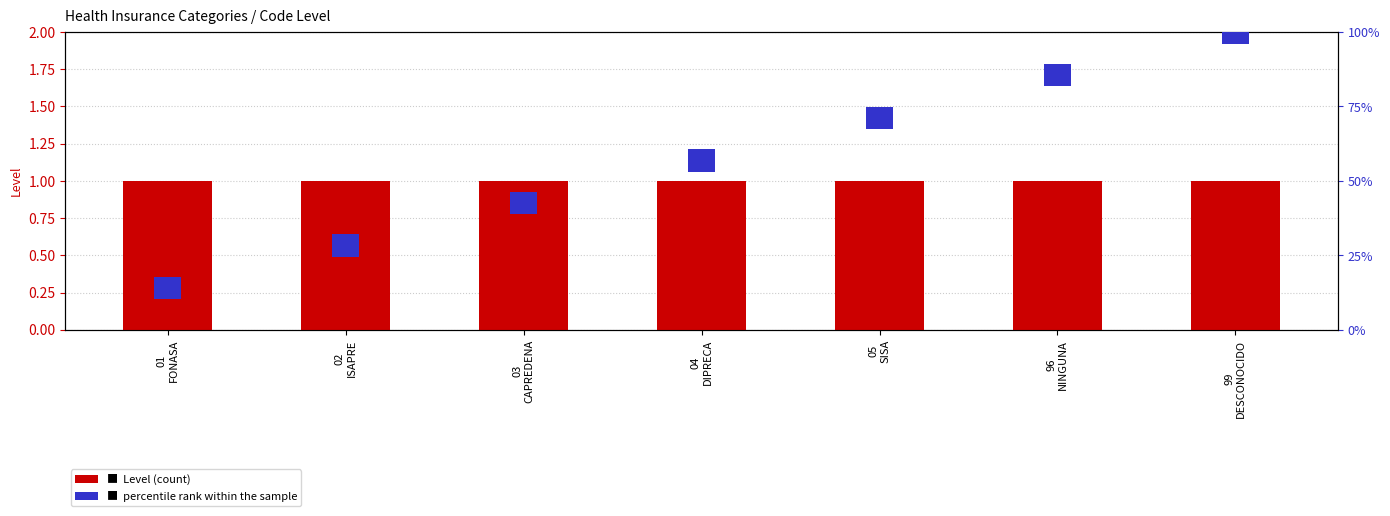

Reading left to right, list all the values displayed in this chart.

Level (count): 01
FONASA=1.0	02
ISAPRE=1.0	03
CAPREDENA=1.0	04
DIPRECA=1.0	05
SISA=1.0	96
NINGUNA=1.0	99
DESCONOCIDO=1.0
percentile rank within the sample: 01
FONASA=0.2	02
ISAPRE=0.2	03
CAPREDENA=0.2	04
DIPRECA=0.2	05
SISA=0.2	96
NINGUNA=0.2	99
DESCONOCIDO=0.2